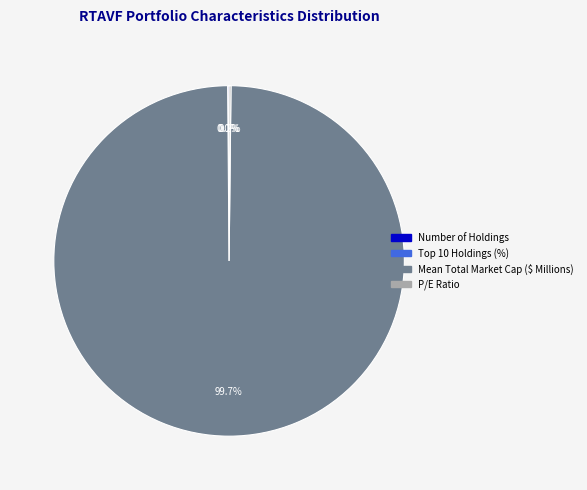

Is there a majority slice in this chart?

Yes